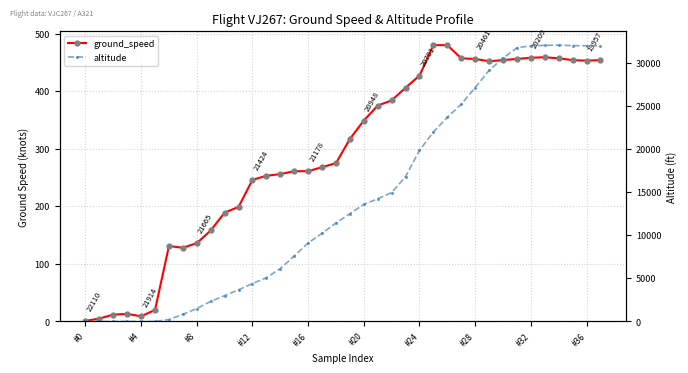

The altitude series shows 13575 at #20. True or false?

True